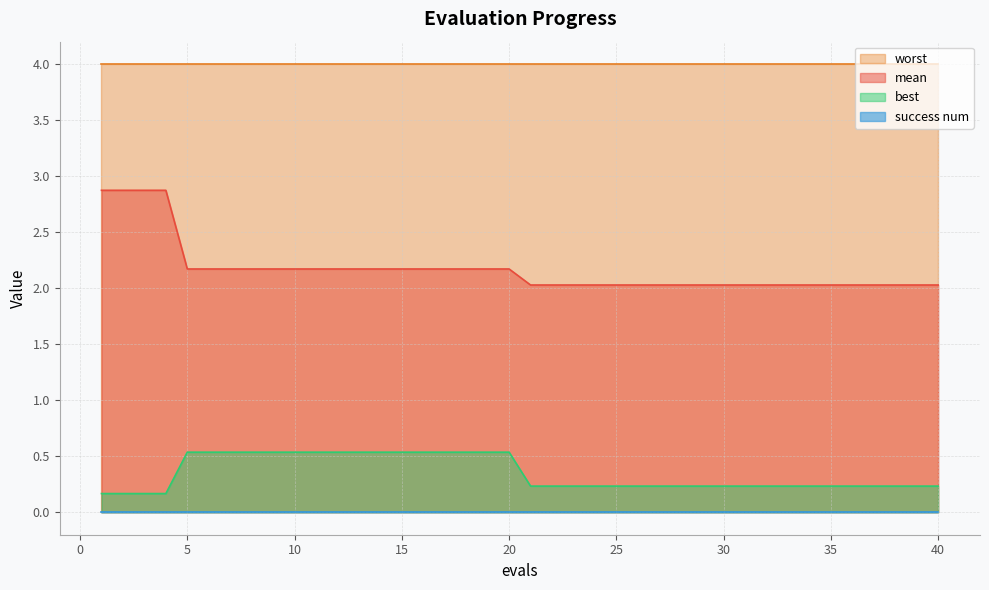

What is the difference between the maximum and minimum values in the best series?

0.4